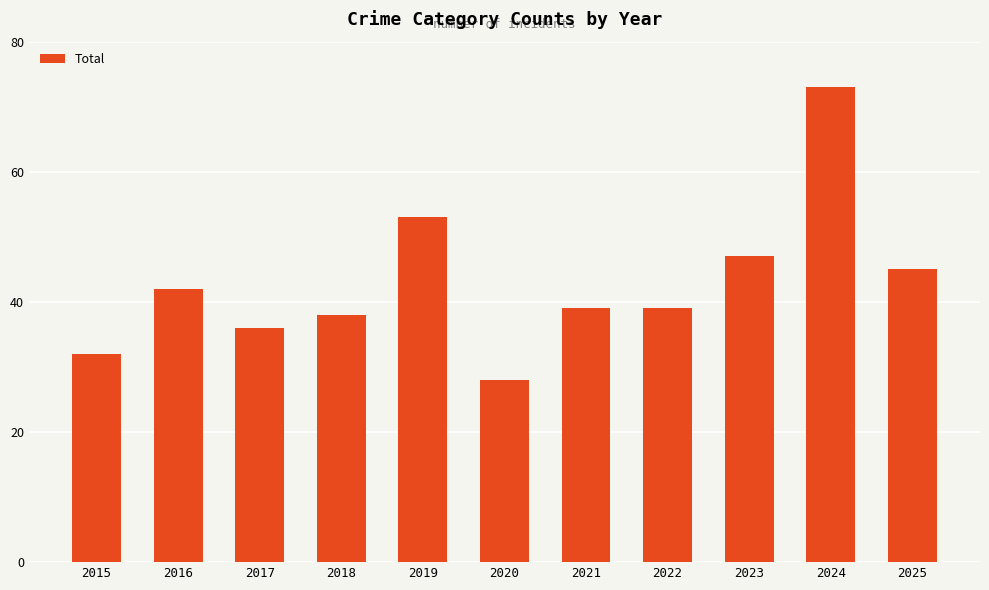

True or false: the data shows 39 at 2022.

True